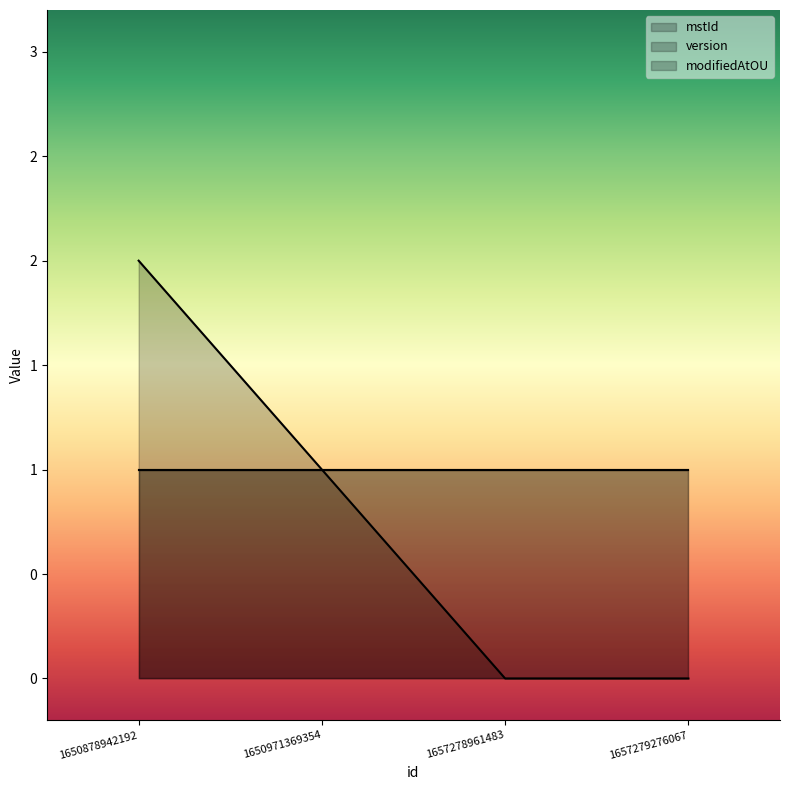

Rank the series by their maximum value, from lowest to highest.

mstId, modifiedAtOU, version